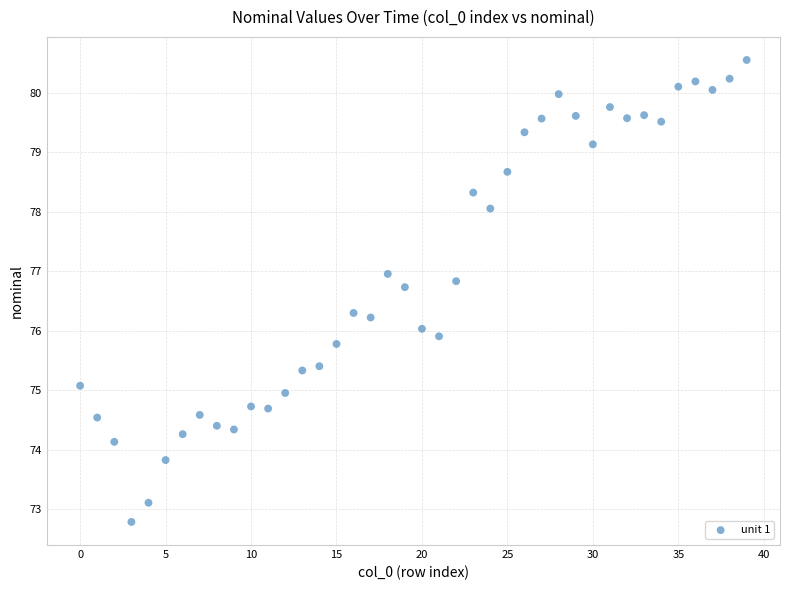

What is the range of Y values (max minus min)?

7.8